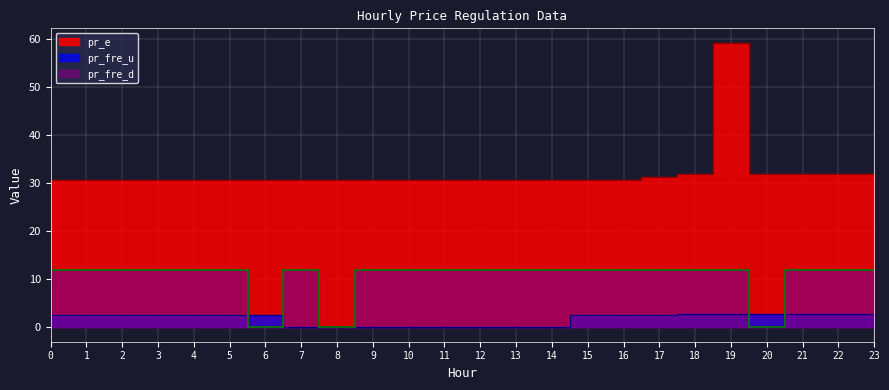

What is the sum of the pr_fre_u values at 8 and 23?

2.8